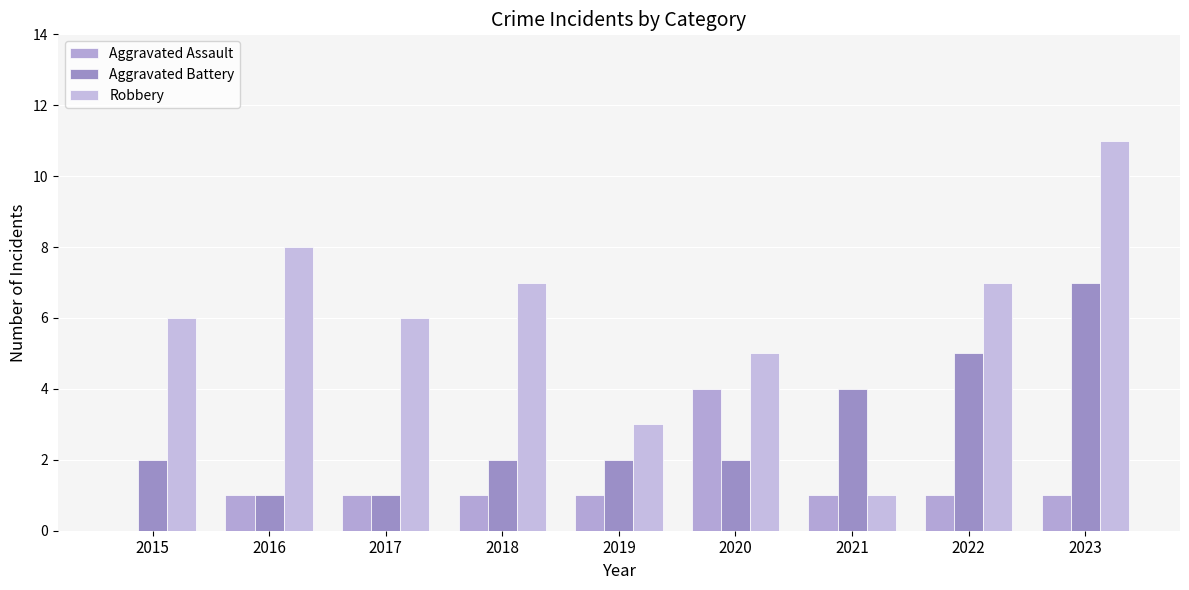

Between 2019 and 2020, which is larger?

2020